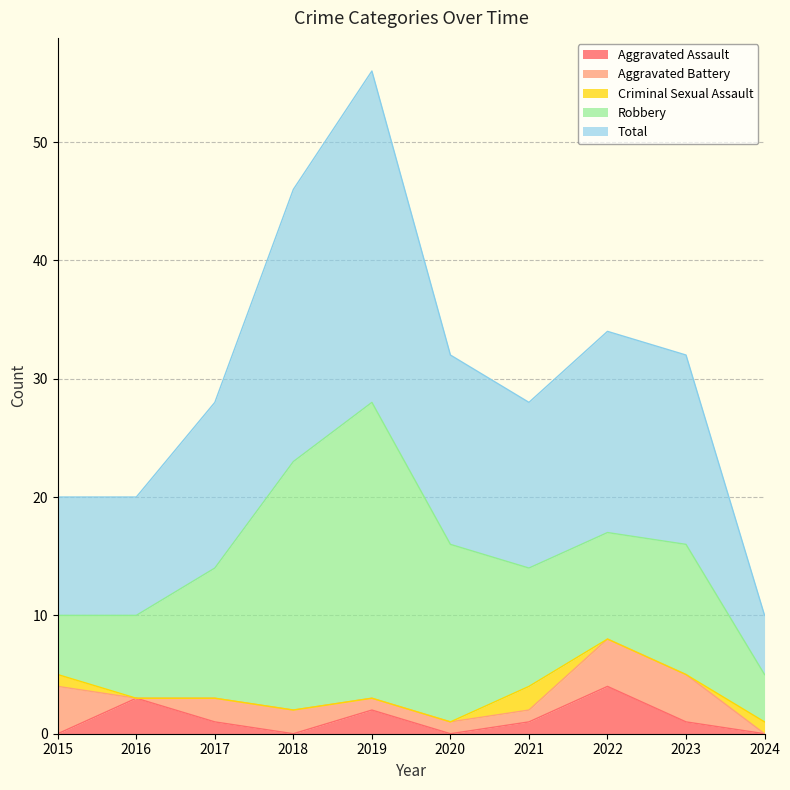

At which category does the chart reach its minimum across all series?

2015